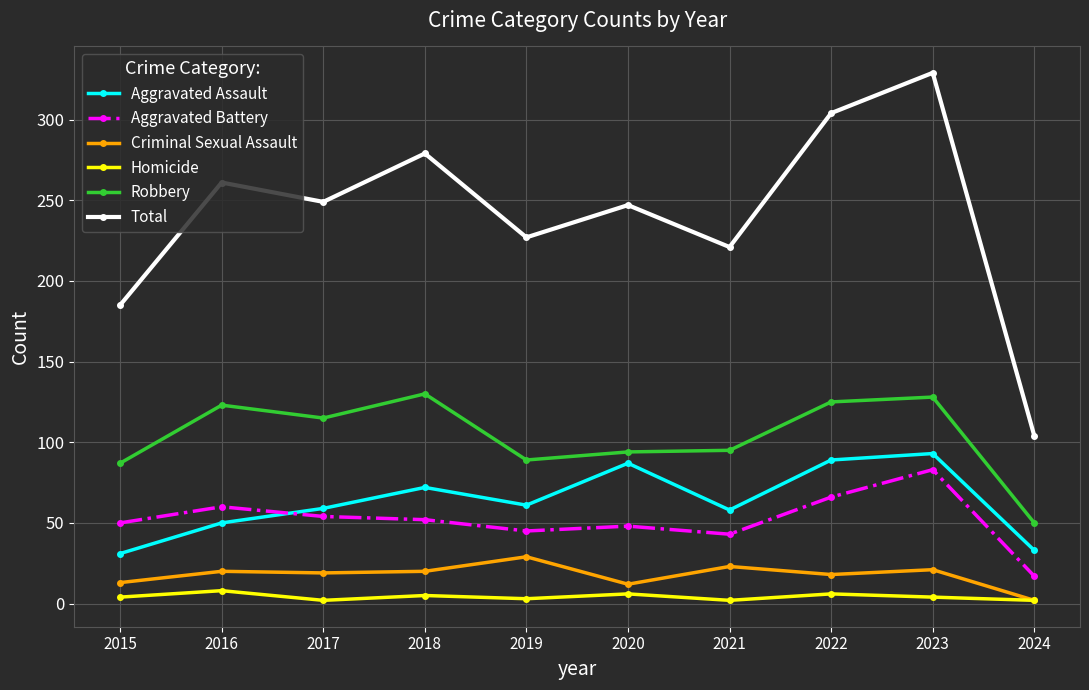

What is the difference between the Robbery values at 2019 and 2022?

36